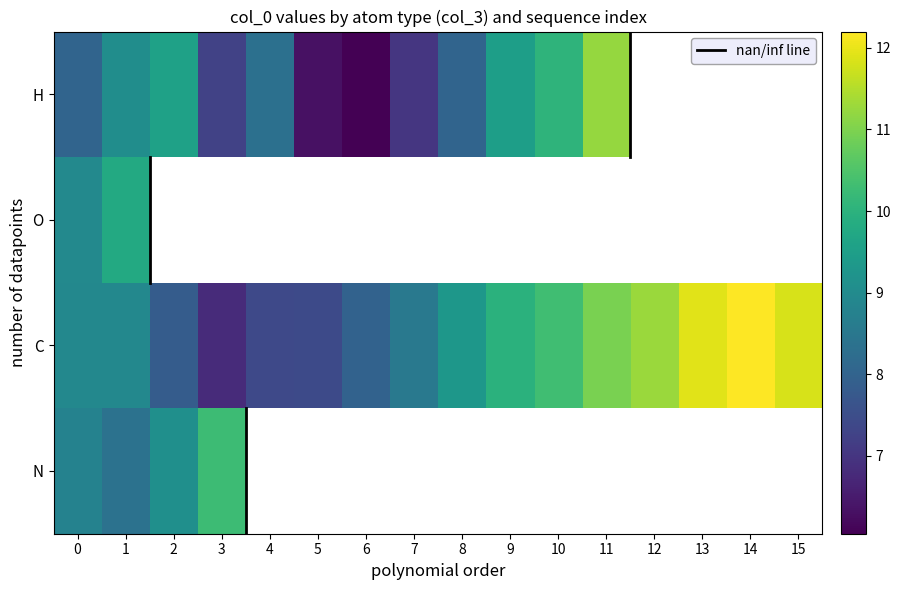

How many distinct data groups are displayed?

4